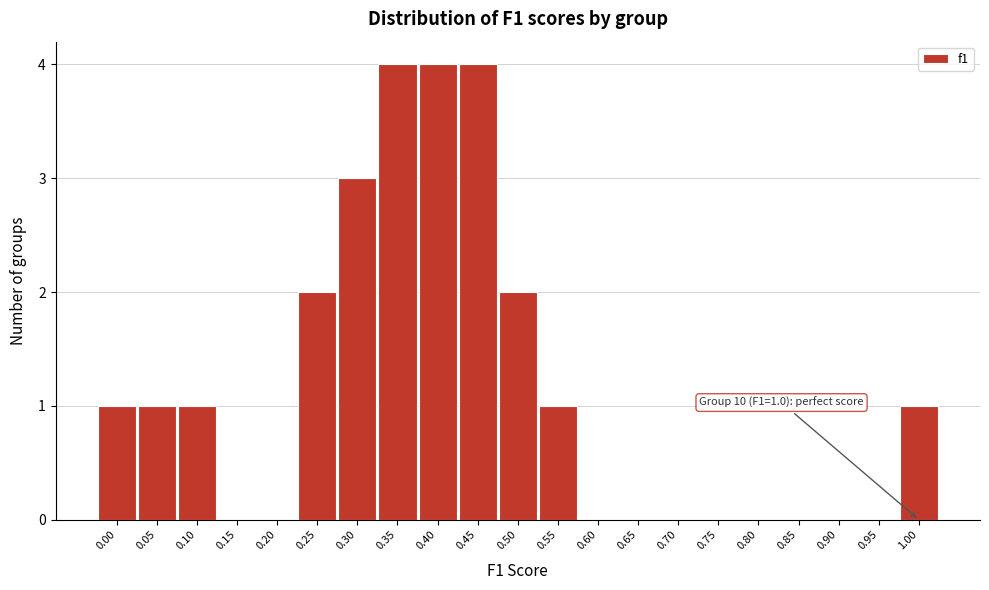

Reading left to right, extract all data points from this chart.

0.00=1	0.05=1	0.10=1	0.15=0	0.20=0	0.25=2	0.30=3	0.35=4	0.40=4	0.45=4	0.50=2	0.55=1	0.60=0	0.65=0	0.70=0	0.75=0	0.80=0	0.85=0	0.90=0	0.95=0	1.00=1